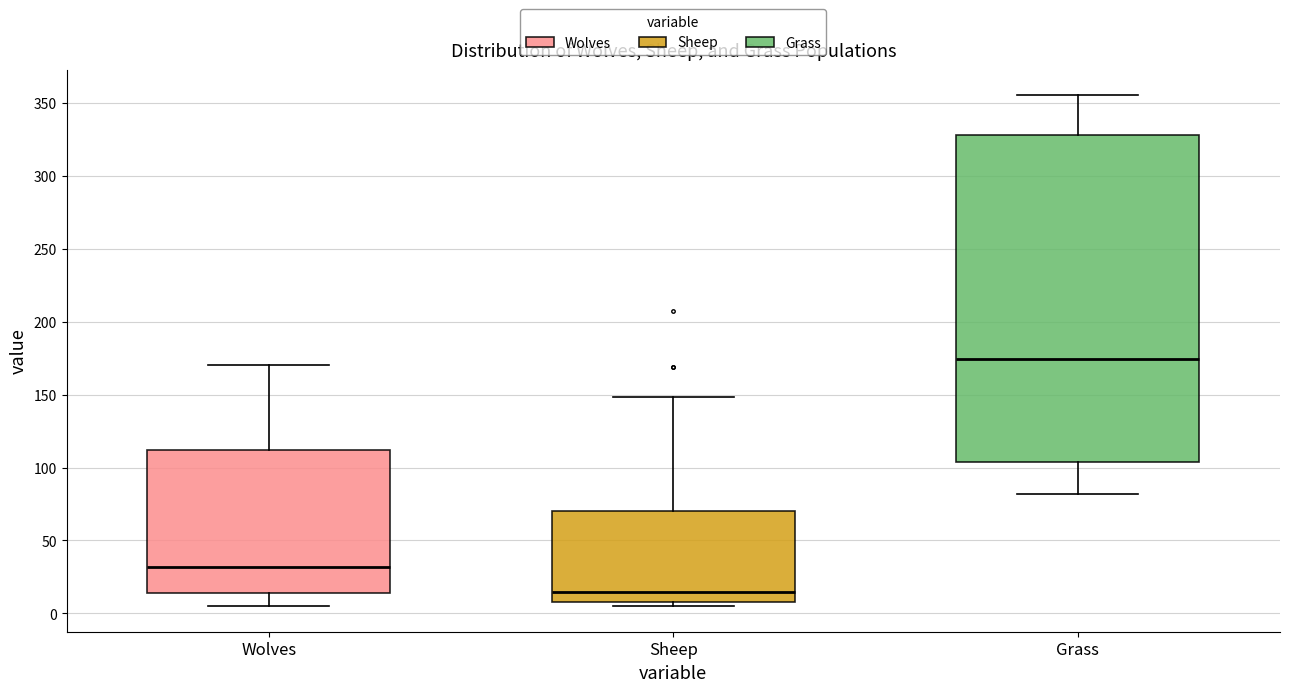

Which box has the highest median line?

Grass